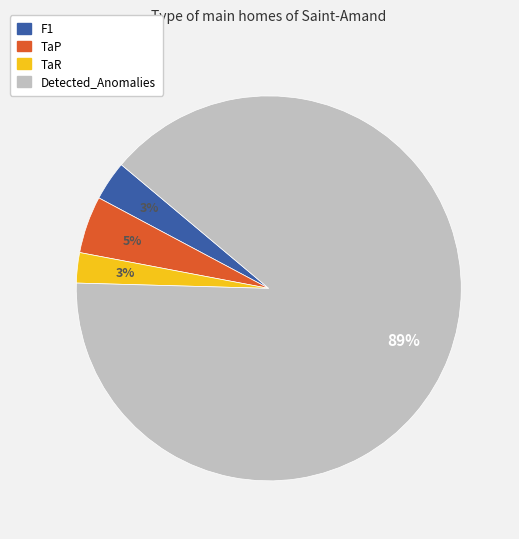

What is the largest slice in the pie chart?

Detected_Anomalies